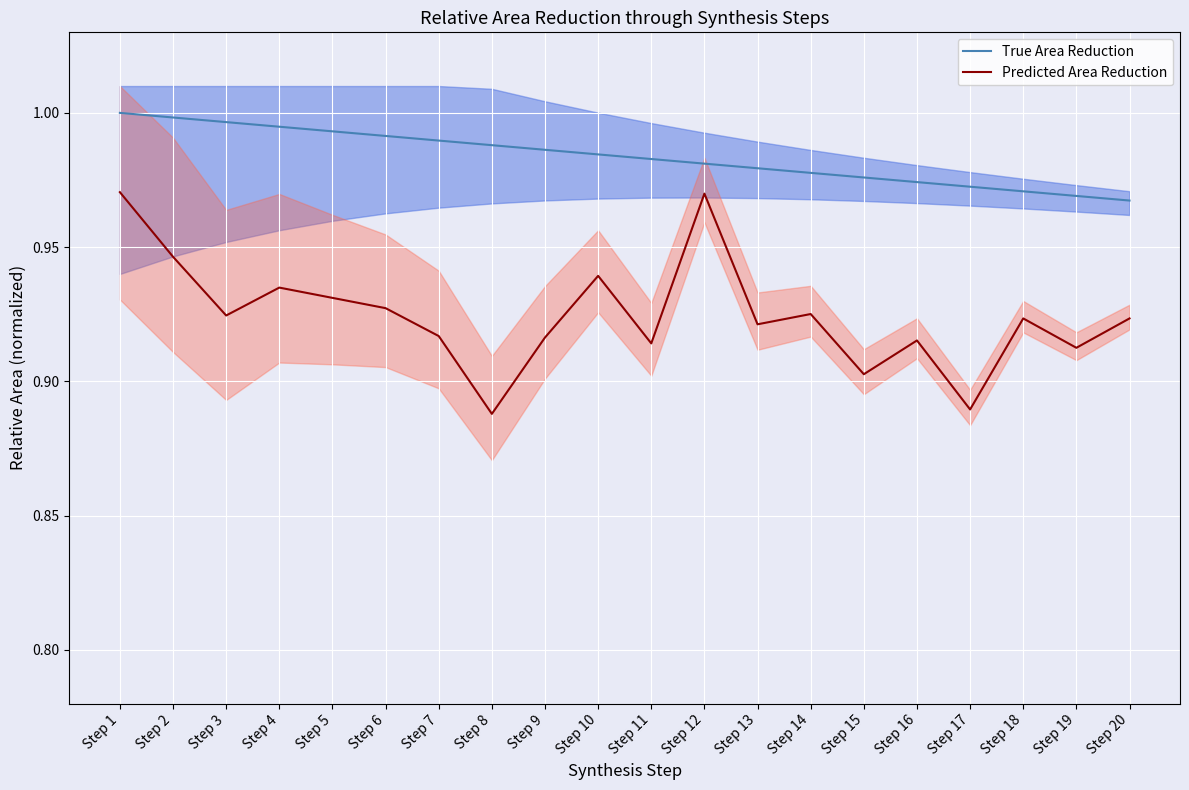

Which series changed the most between Step 11 and Step 14?

Predicted Area Reduction